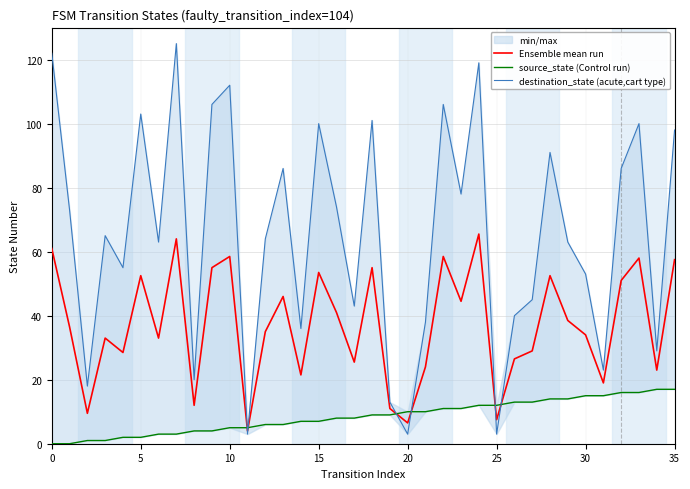

Is it true that Ensemble mean run equals 6.5 at 20?

True